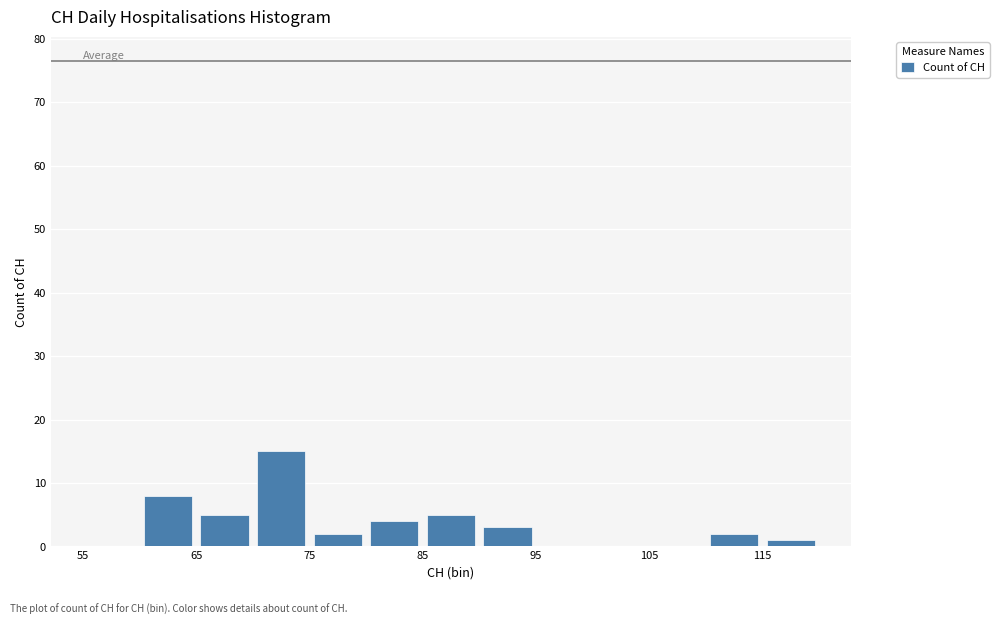

Reading left to right, transcribe this chart: for each bar, give the range it covers on the x-axis and its height. The values are not printed on the chart, so give them approximately, as read against the axis.

55 to 60: 0
60 to 65: 8
65 to 70: 5
70 to 75: 15
75 to 80: 2
80 to 85: 4
85 to 90: 5
90 to 95: 3
95 to 100: 0
100 to 105: 0
105 to 110: 0
110 to 115: 2
115 to 120: 1